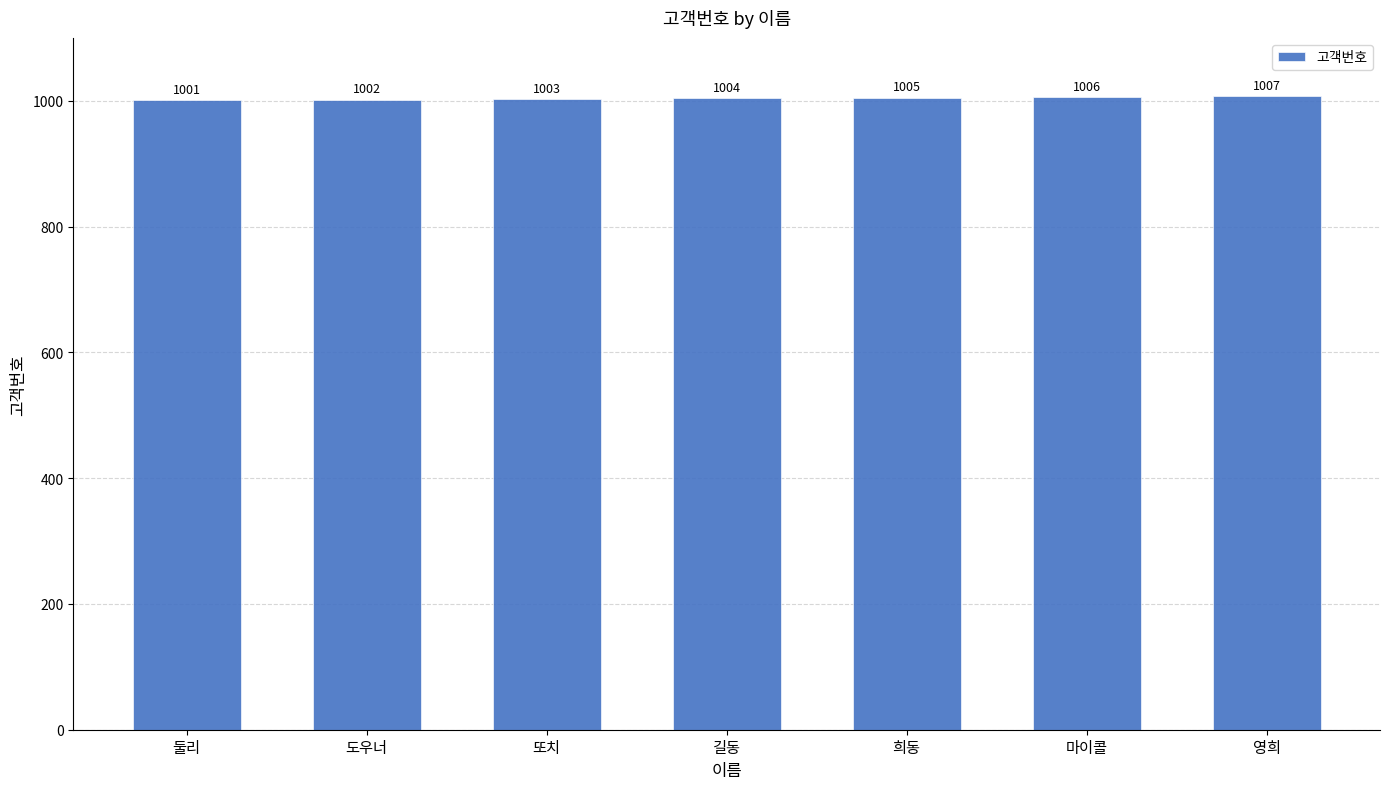

Reading left to right, extract all data points from this chart.

둘리=1001	도우너=1002	또치=1003	길동=1004	희동=1005	마이콜=1006	영희=1007